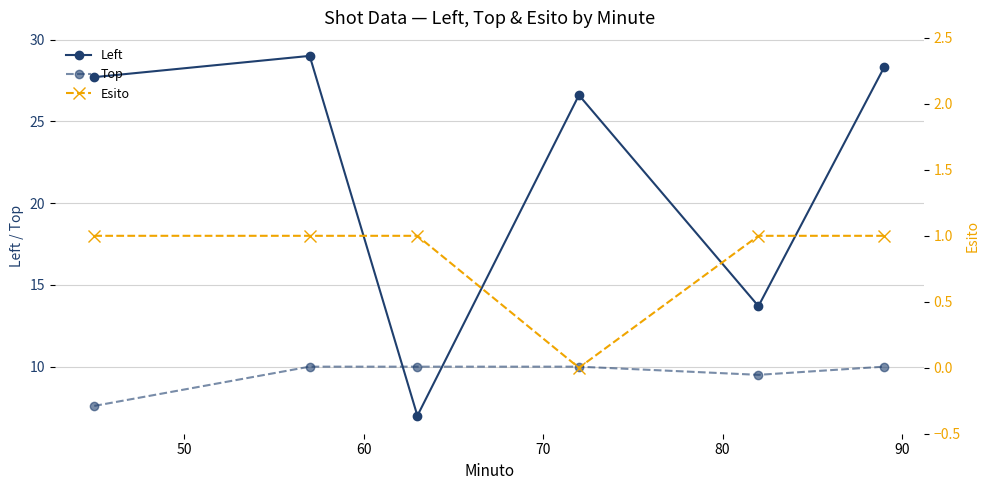

How many times do Top and Left cross each other?

2